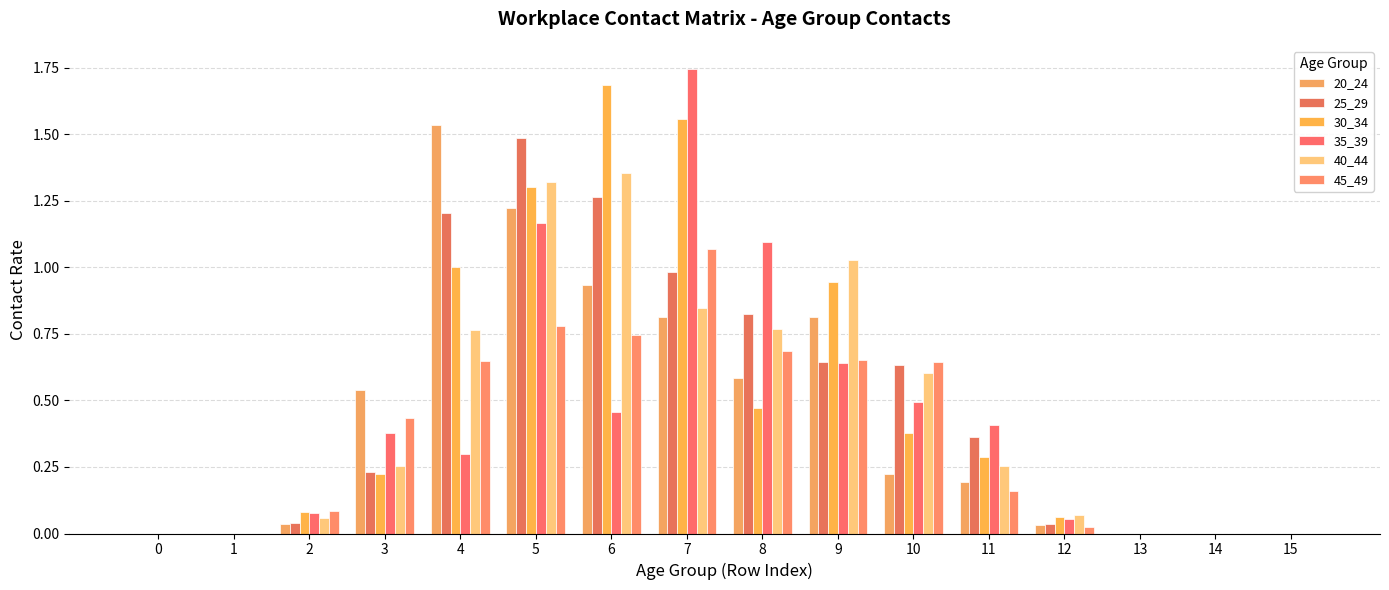

Reading right to left, extract all data points from this chart.

20_24: 15=0.0	14=0.0	13=0.0	12=0.0	11=0.2	10=0.2	9=0.8	8=0.6	7=0.8	6=0.9	5=1.2	4=1.5	3=0.5	2=0.0	1=0.0	0=0.0
25_29: 15=0.0	14=0.0	13=0.0	12=0.0	11=0.4	10=0.6	9=0.6	8=0.8	7=1.0	6=1.3	5=1.5	4=1.2	3=0.2	2=0.0	1=0.0	0=0.0
30_34: 15=0.0	14=0.0	13=0.0	12=0.1	11=0.3	10=0.4	9=0.9	8=0.5	7=1.6	6=1.7	5=1.3	4=1.0	3=0.2	2=0.1	1=0.0	0=0.0
35_39: 15=0.0	14=0.0	13=0.0	12=0.1	11=0.4	10=0.5	9=0.6	8=1.1	7=1.7	6=0.5	5=1.2	4=0.3	3=0.4	2=0.1	1=0.0	0=0.0
40_44: 15=0.0	14=0.0	13=0.0	12=0.1	11=0.3	10=0.6	9=1.0	8=0.8	7=0.8	6=1.4	5=1.3	4=0.8	3=0.3	2=0.1	1=0.0	0=0.0
45_49: 15=0.0	14=0.0	13=0.0	12=0.0	11=0.2	10=0.6	9=0.7	8=0.7	7=1.1	6=0.7	5=0.8	4=0.6	3=0.4	2=0.1	1=0.0	0=0.0